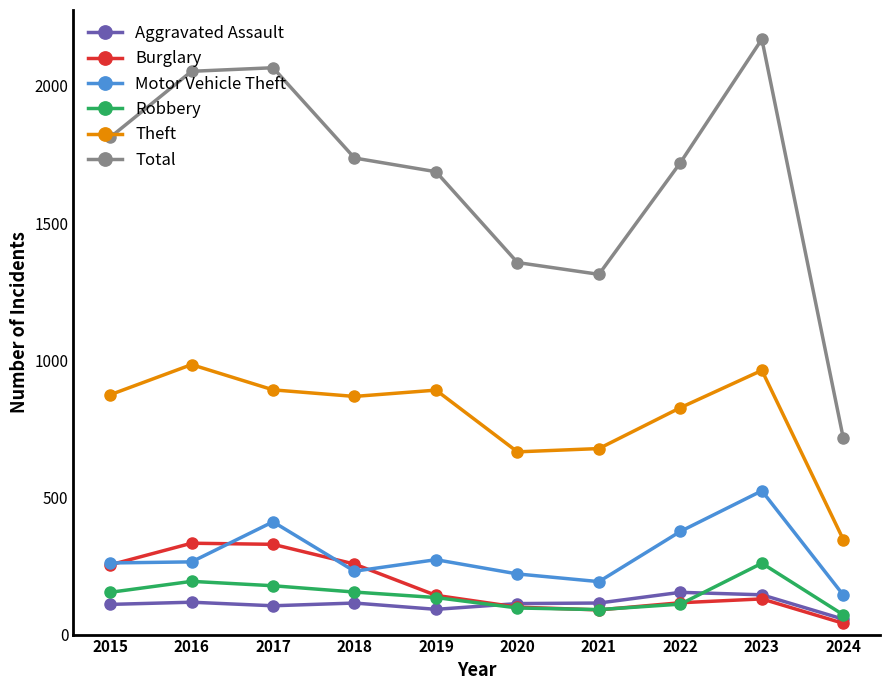

True or false: Burglary and Total cross at least once.

False